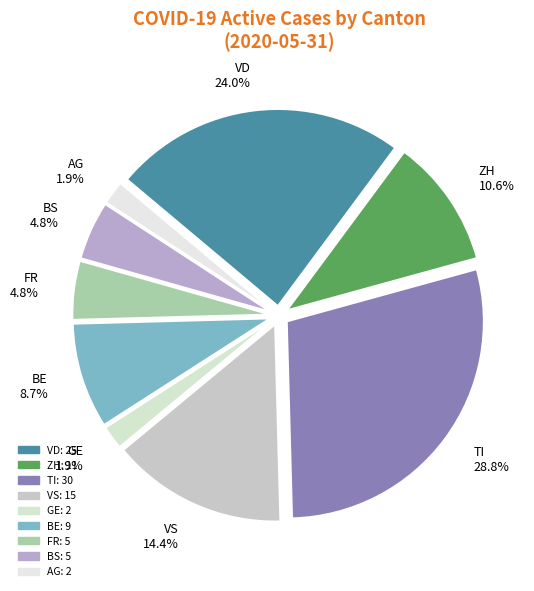

Is there any slice that represents more than half of the pie?

No